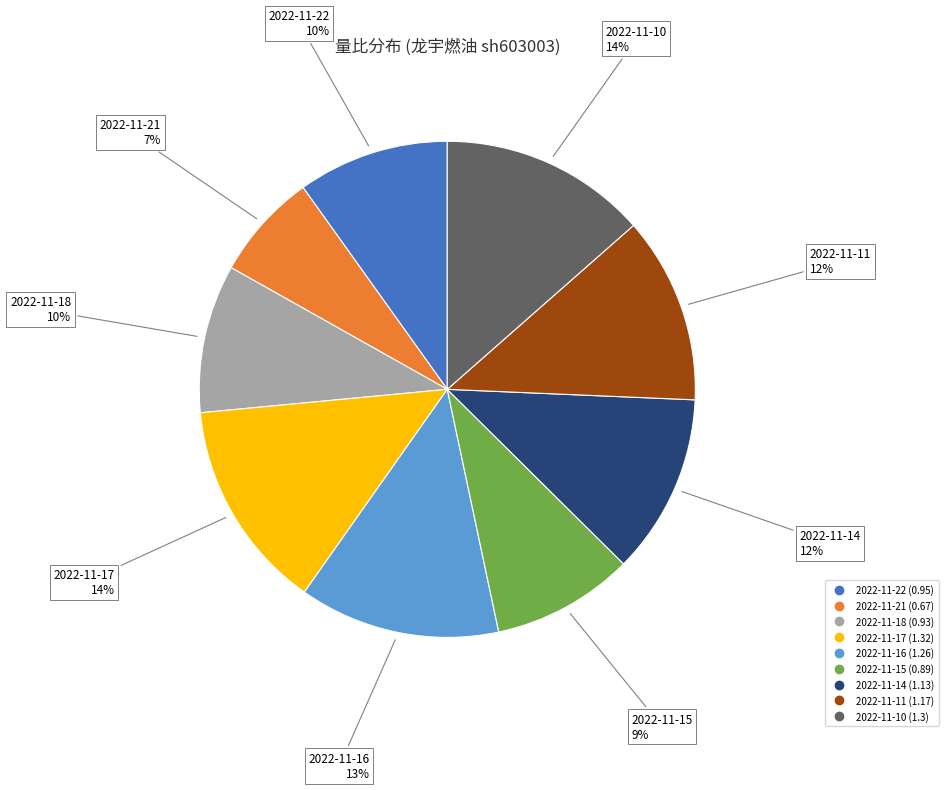

How many slices are in this pie chart?

9